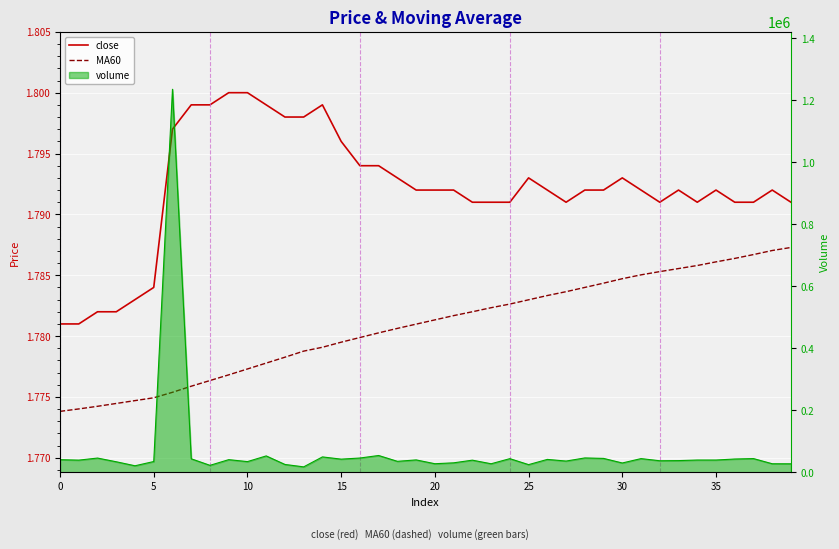

Does the chart display data point markers on the line(s)?

No